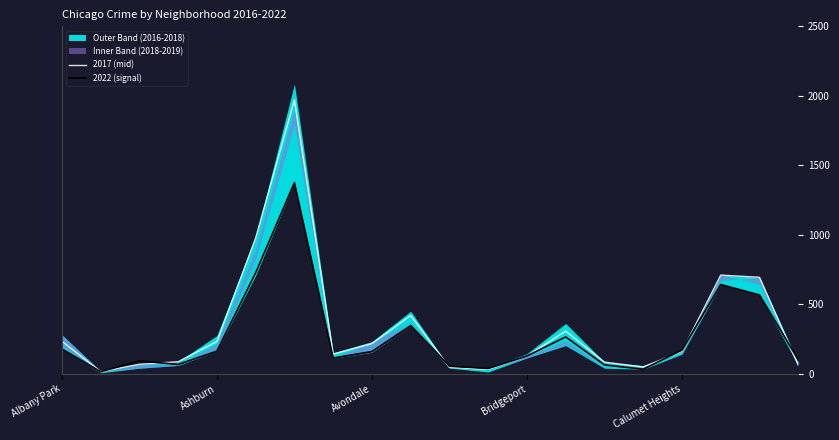

In 2022 (signal), how many points are higher than both neighbors (excluding endpoints)?

5